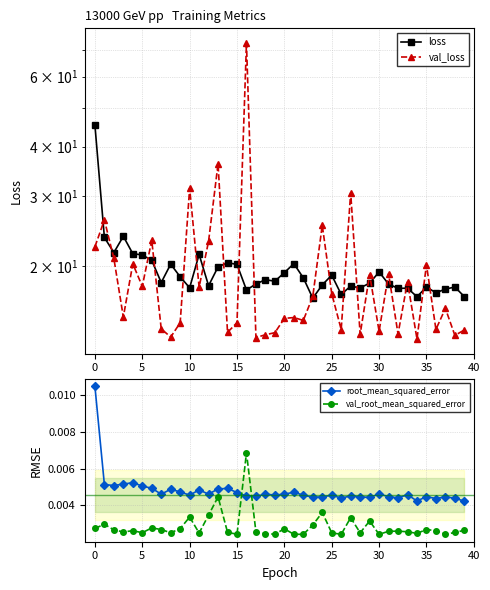

True or false: root_mean_squared_error has more than 2 points higher than both neighbors.

True